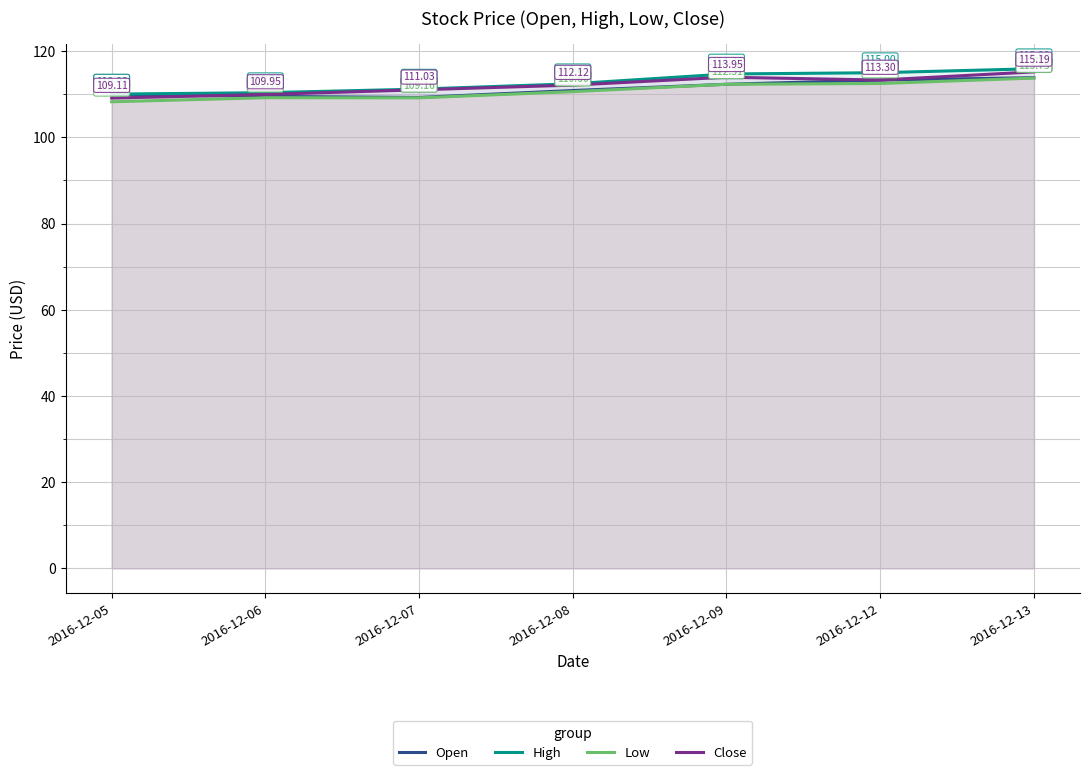

True or false: High has a value of 167.4 at 2016-12-12.

False